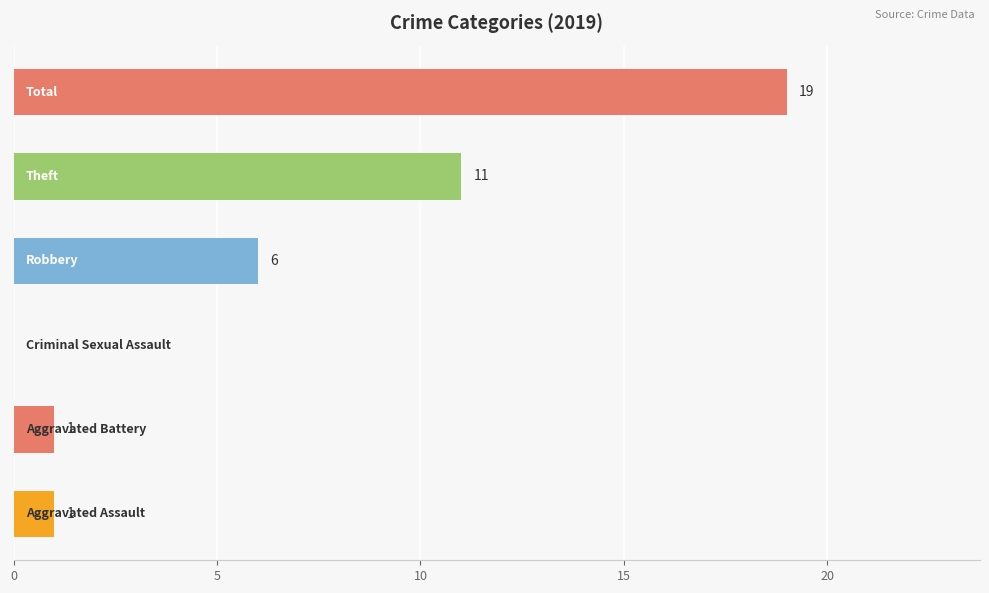

What is the maximum value shown in the chart?

19